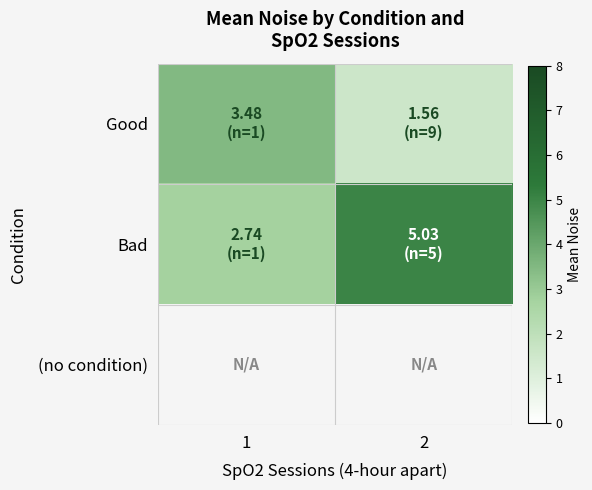

Count the number of data series in this chart.

3